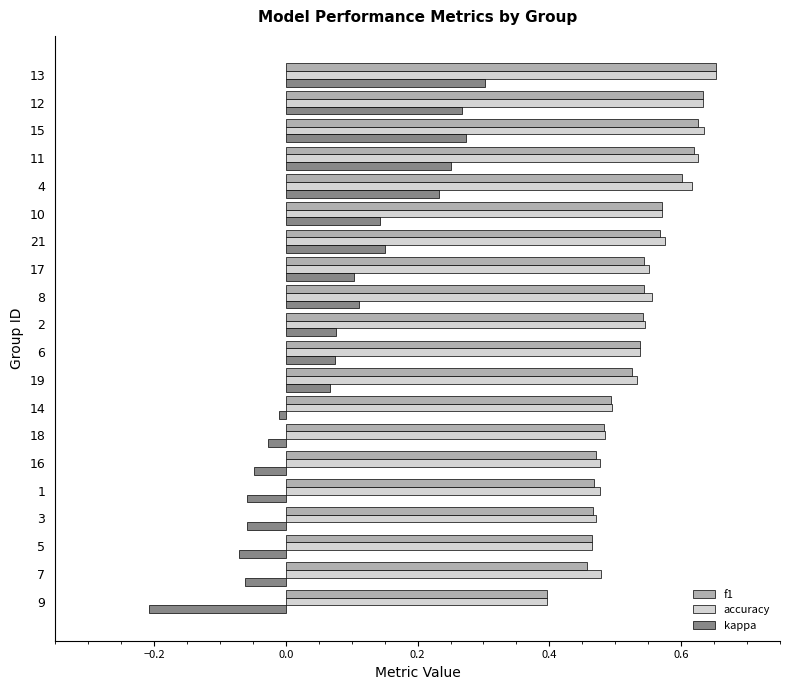

Is the value of accuracy at 11 greater than the value of f1 at 17?

Yes